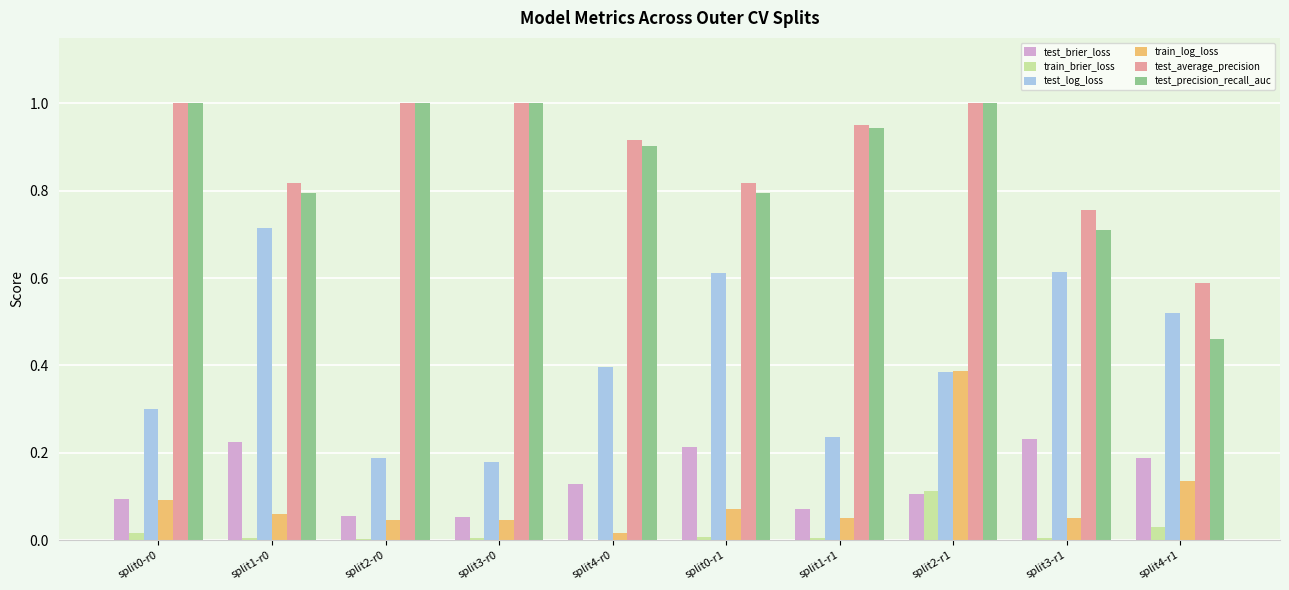

How many data points does each series have?

10